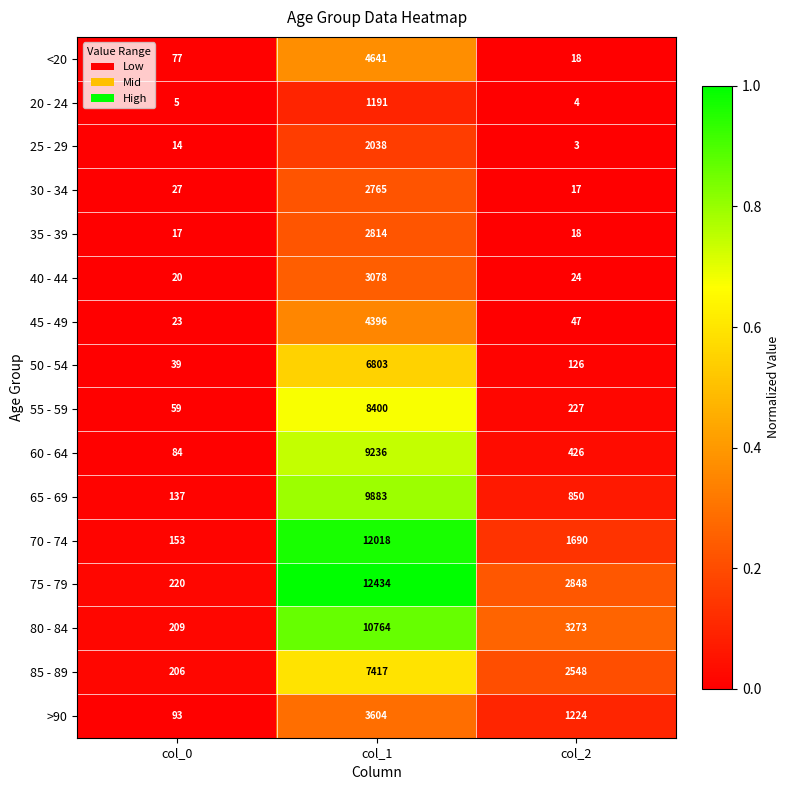

What is the minimum value for 50 - 54?

39